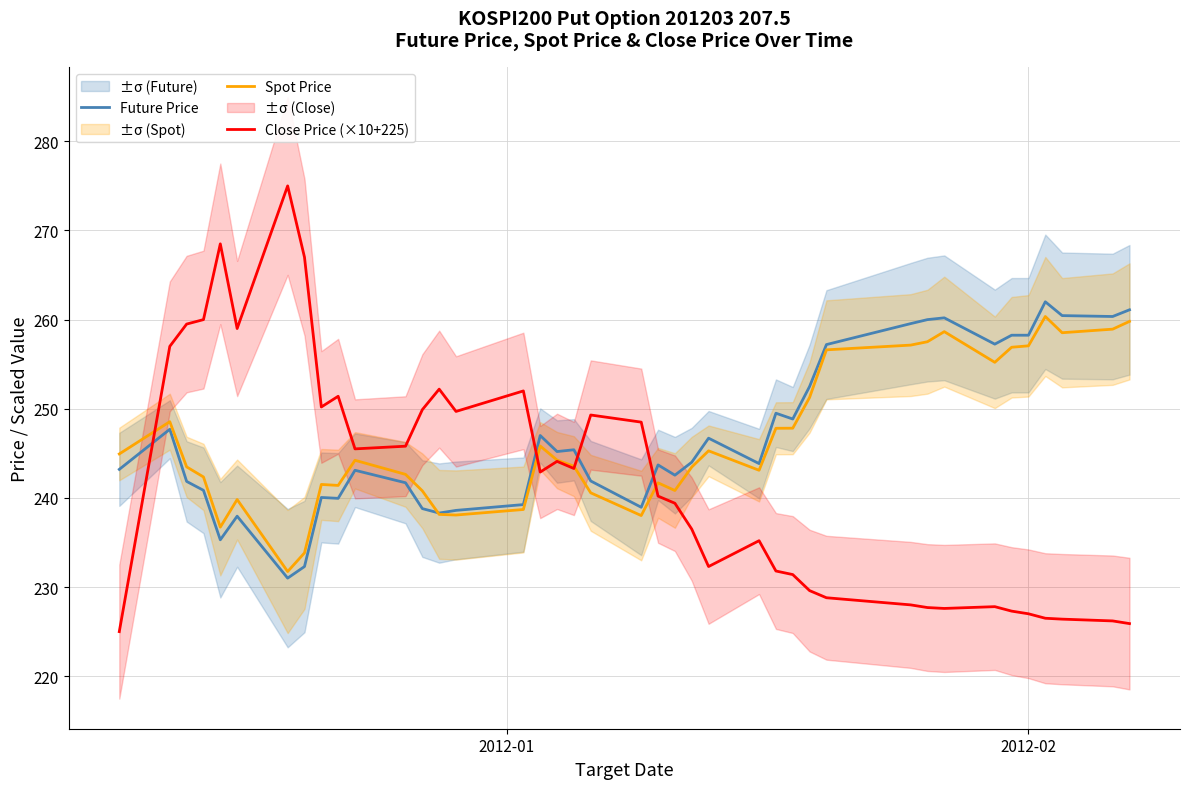

Reading right to left, what are all the values shown in this chart?

Future Price: 261.1	260.4	260.4	262.0	258.2	258.2	257.2	260.2	260.0	259.6	257.2	252.5	248.8	249.5	243.8	246.7	244.0	242.6	243.7	238.9	241.9	245.4	245.2	247.0	239.2	238.6	238.3	238.8	241.7	243.1	239.9	240.1	232.3	231.0	237.9	235.3	240.8	241.8	247.7	243.2
Spot Price: 259.8	258.9	258.5	260.4	257.1	256.9	255.2	258.6	257.5	257.1	256.6	251.3	247.8	247.8	243.1	245.3	243.5	240.8	241.7	238.0	240.6	243.6	244.2	245.8	238.7	238.1	238.2	240.8	242.6	244.2	241.4	241.5	233.8	231.7	239.8	236.7	242.3	243.5	248.6	244.9
Close Price (×10+225): 225.9	226.2	226.4	226.5	227.0	227.3	227.8	227.6	227.7	228.0	228.8	229.6	231.4	231.8	235.2	232.3	236.5	239.4	240.2	248.5	249.3	243.3	244.1	242.9	252.0	249.7	252.2	249.9	245.8	245.5	251.4	250.2	267.0	275.0	259.0	268.5	260.0	259.5	257.0	225.0